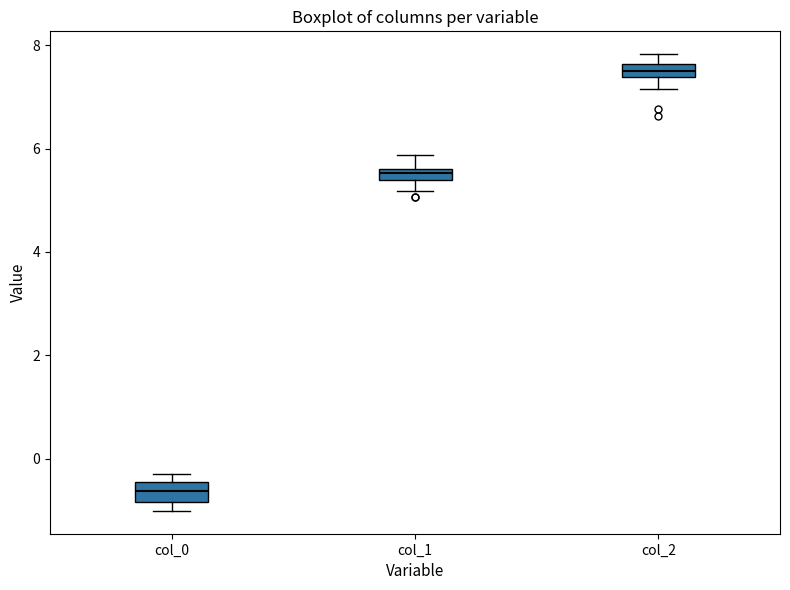

Which box's median line is the highest?

col_2